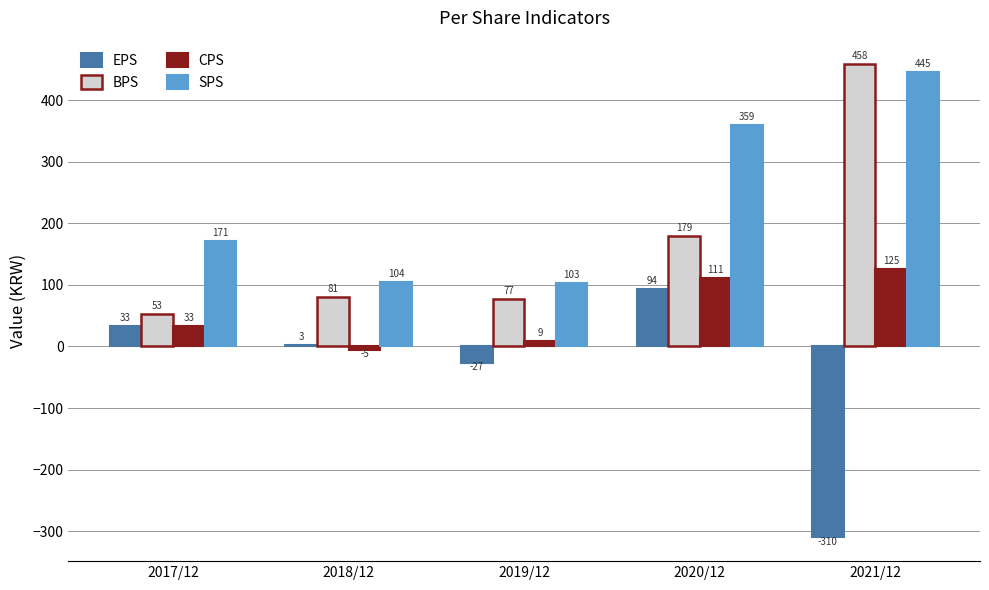

What is the value of the BPS bar at the 2nd from the left?

81